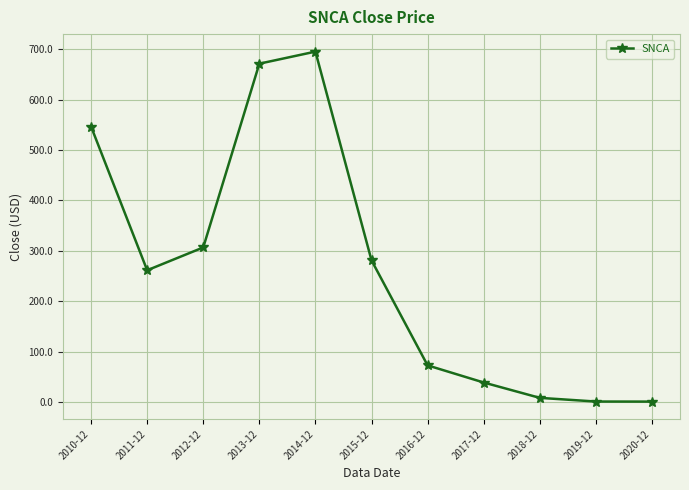

What is the change in value from 2018-12 to 2019-12?

-7.3